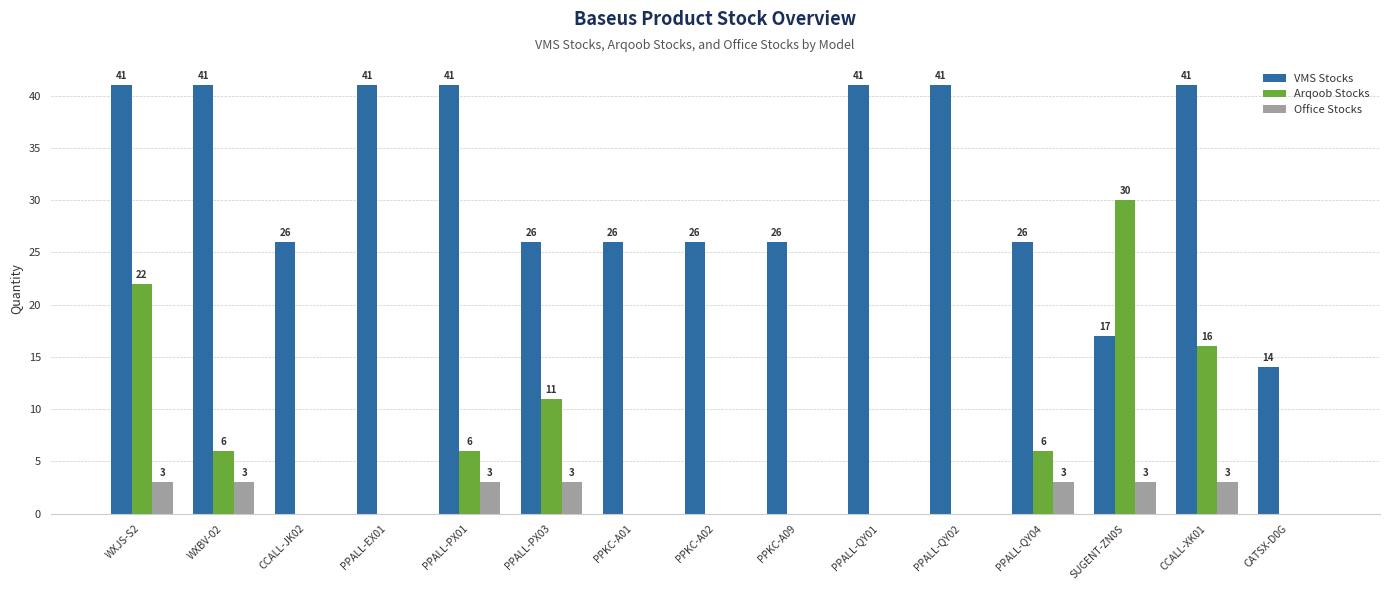

What is the total value across all series at PPALL-EX01?

41